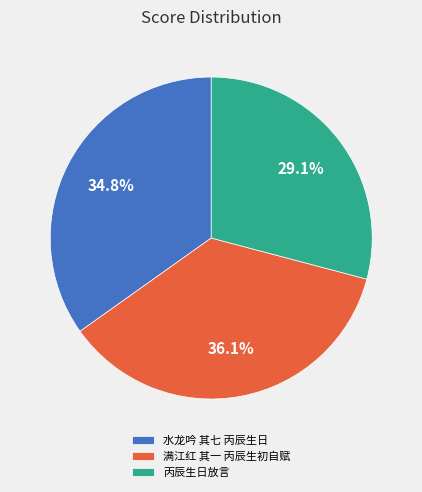

How many segments does this pie chart have?

3